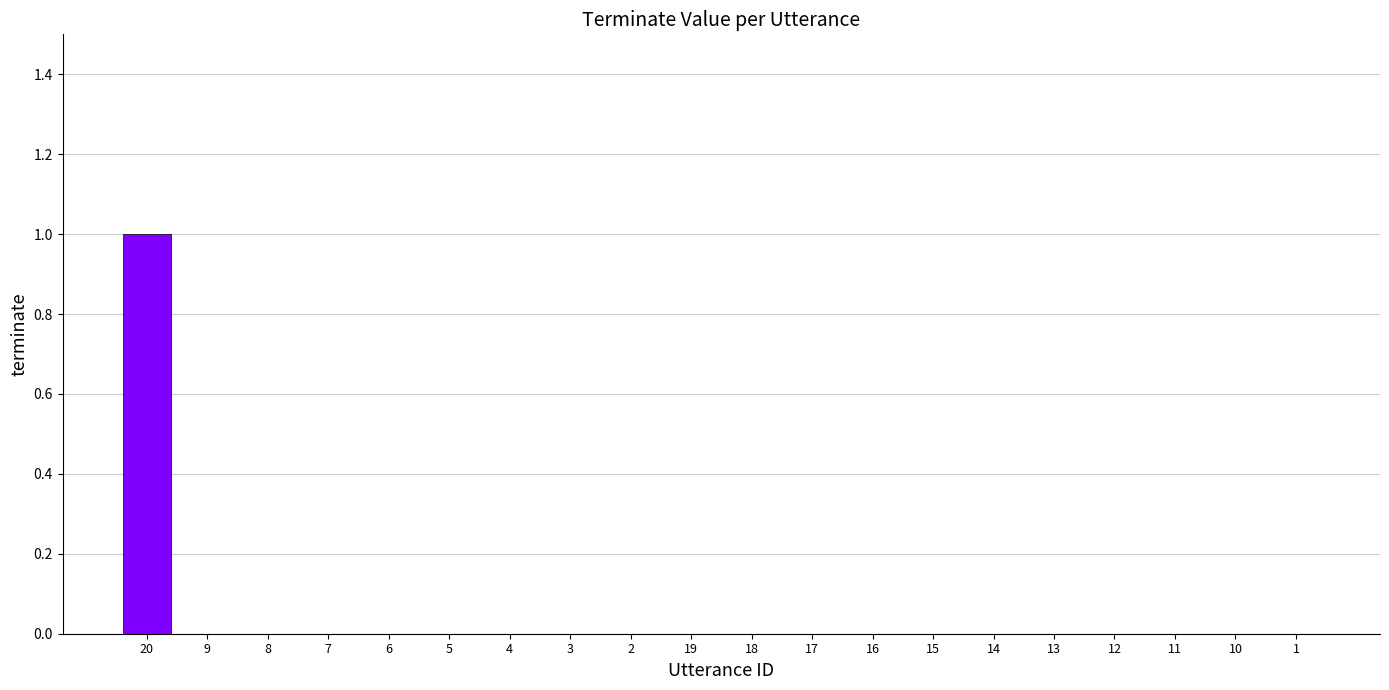

At which category does the chart reach its peak across all series?

20